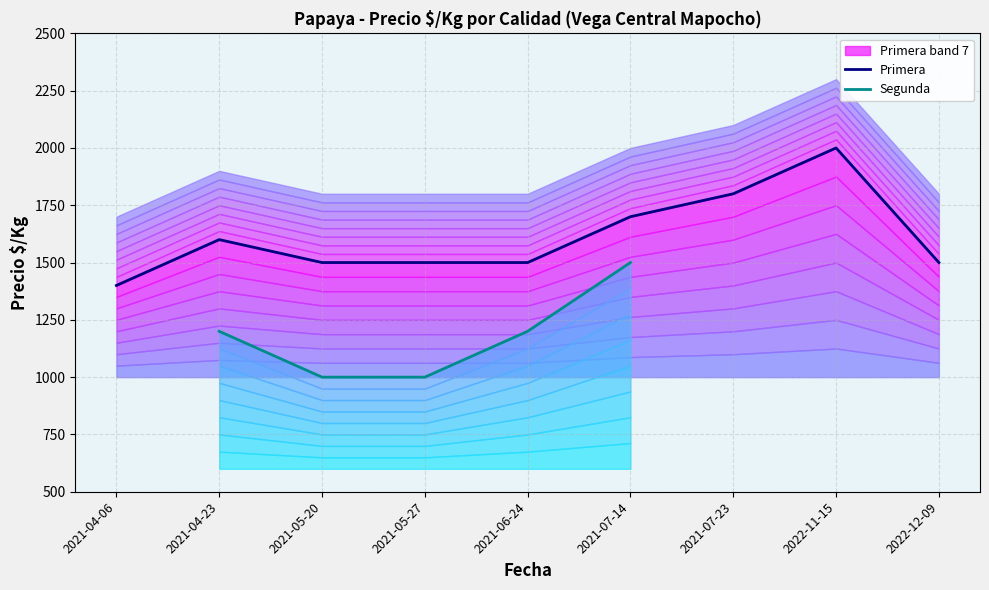

True or false: Primera has a value of 1500.0 at 2021-06-24.

True